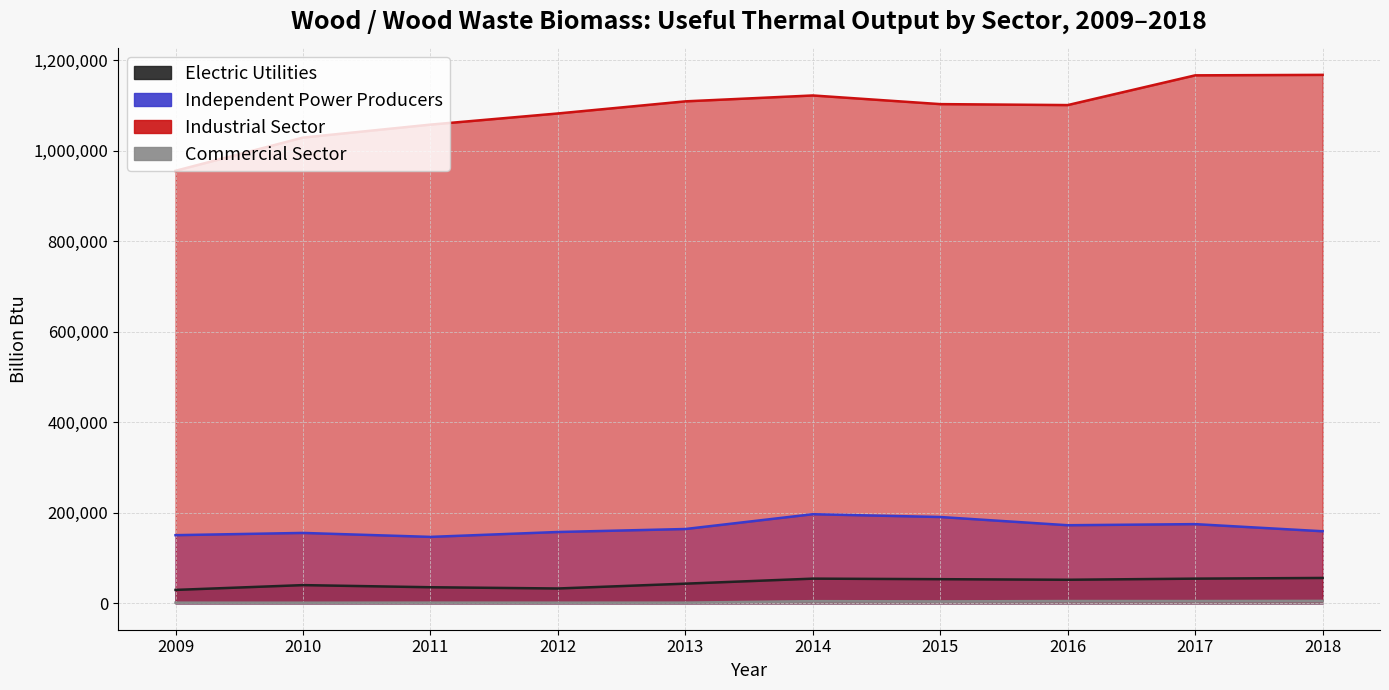

At 2011, list the series in order from smallest to largest.

Commercial Sector, Electric Utilities, Independent Power Producers, Industrial Sector